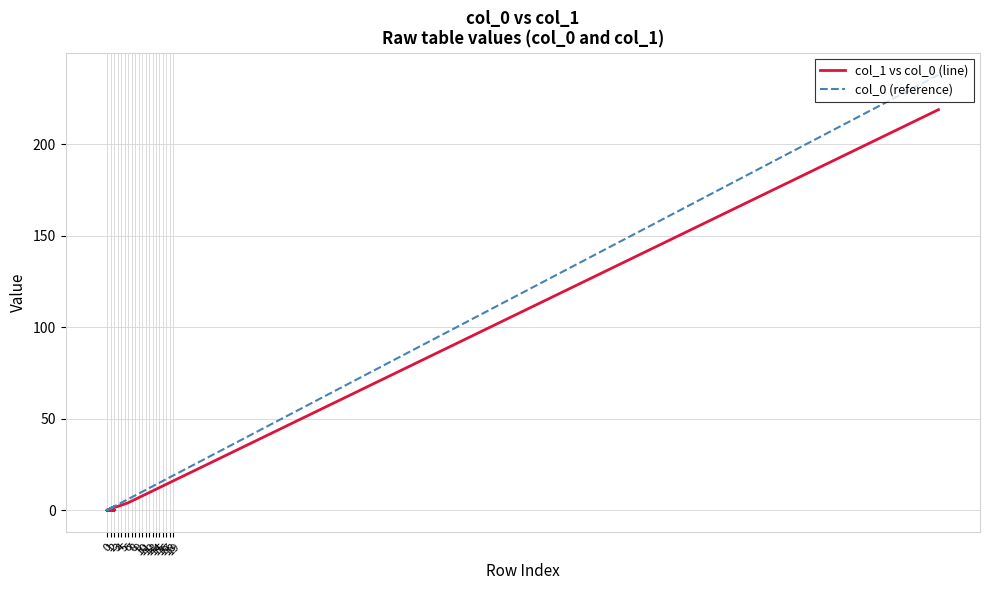

How many interior local valleys does the col_0 (reference) series have?

3